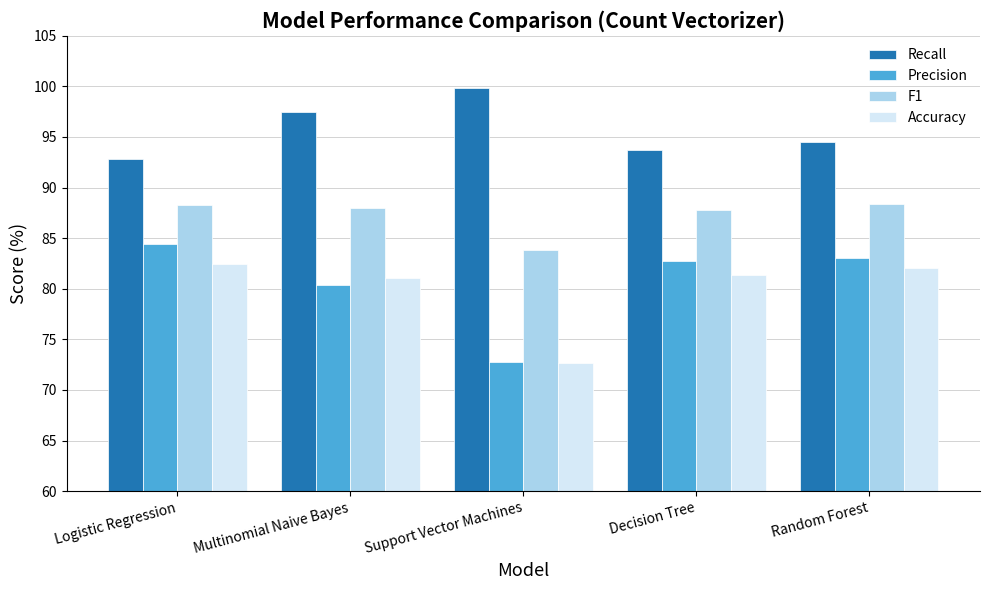

How many values in the F1 series exceed 88?

3